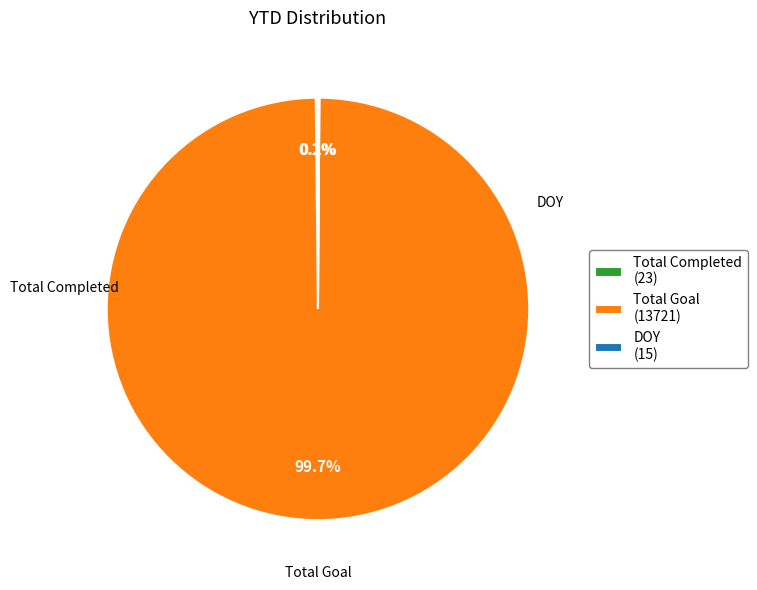

The Total Goal slice represents 88% of the pie. True or false?

False